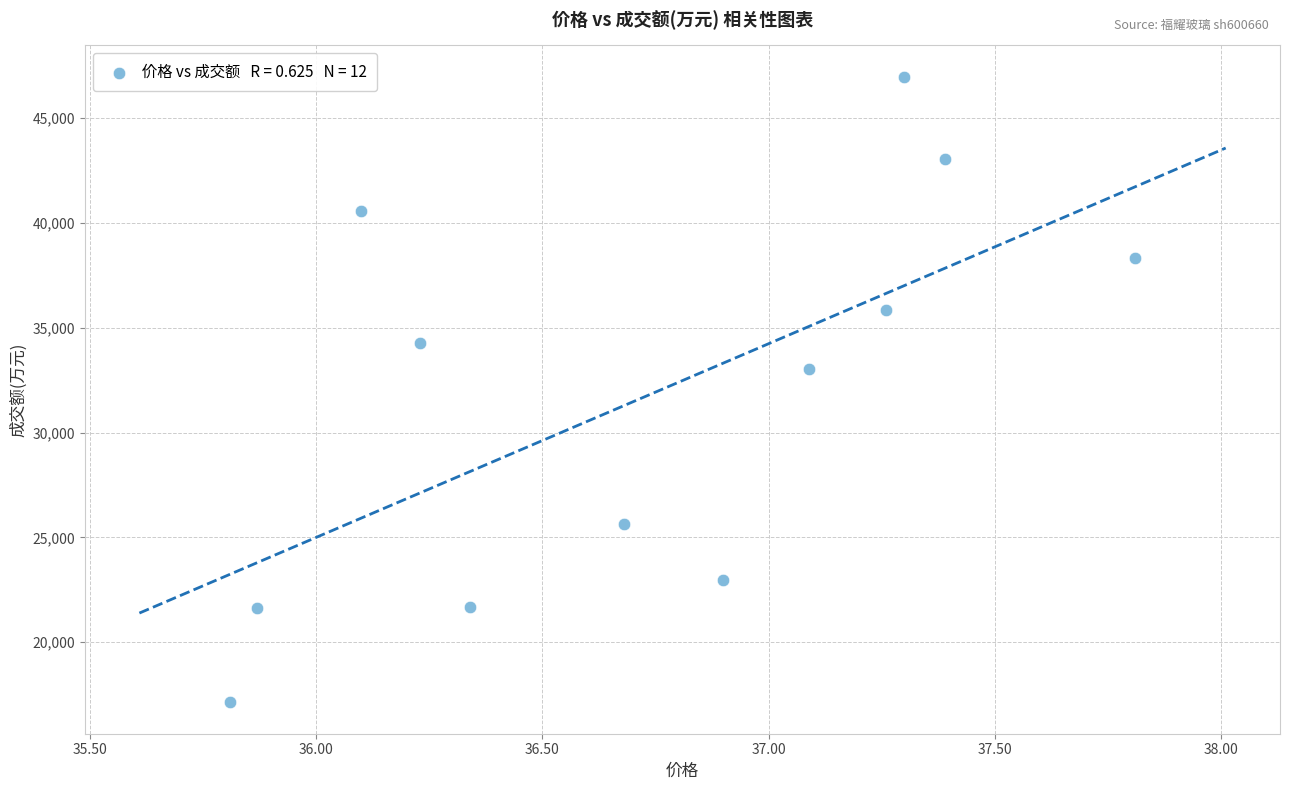

What is the range of Y values (max minus min)?

29845